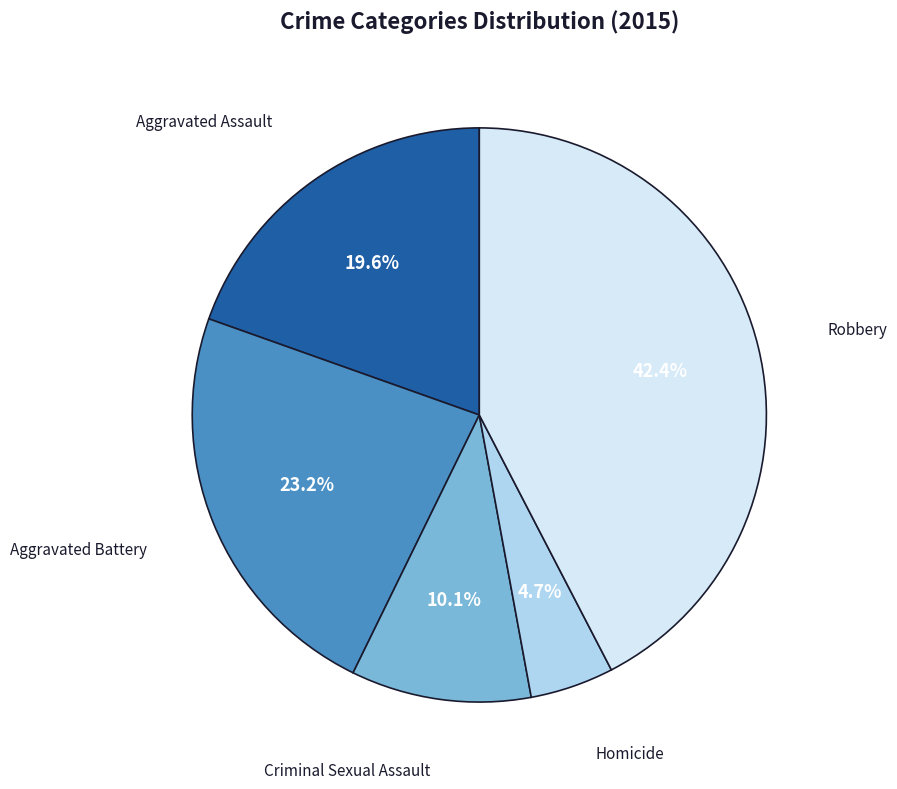

What percentage is NOT represented by Aggravated Battery?

76.8%